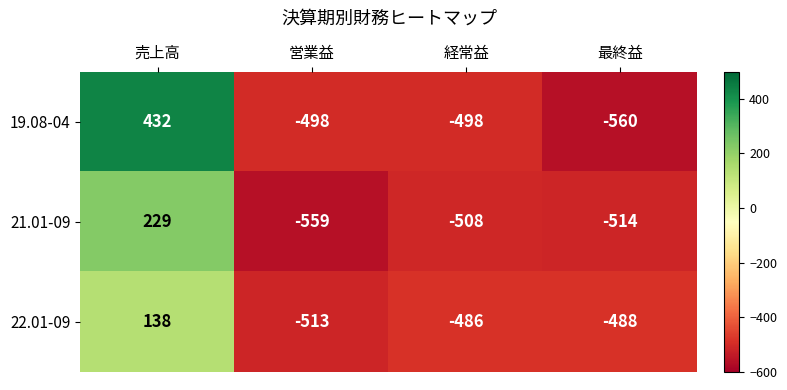

Which label corresponds to the largest value in the chart?

売上高